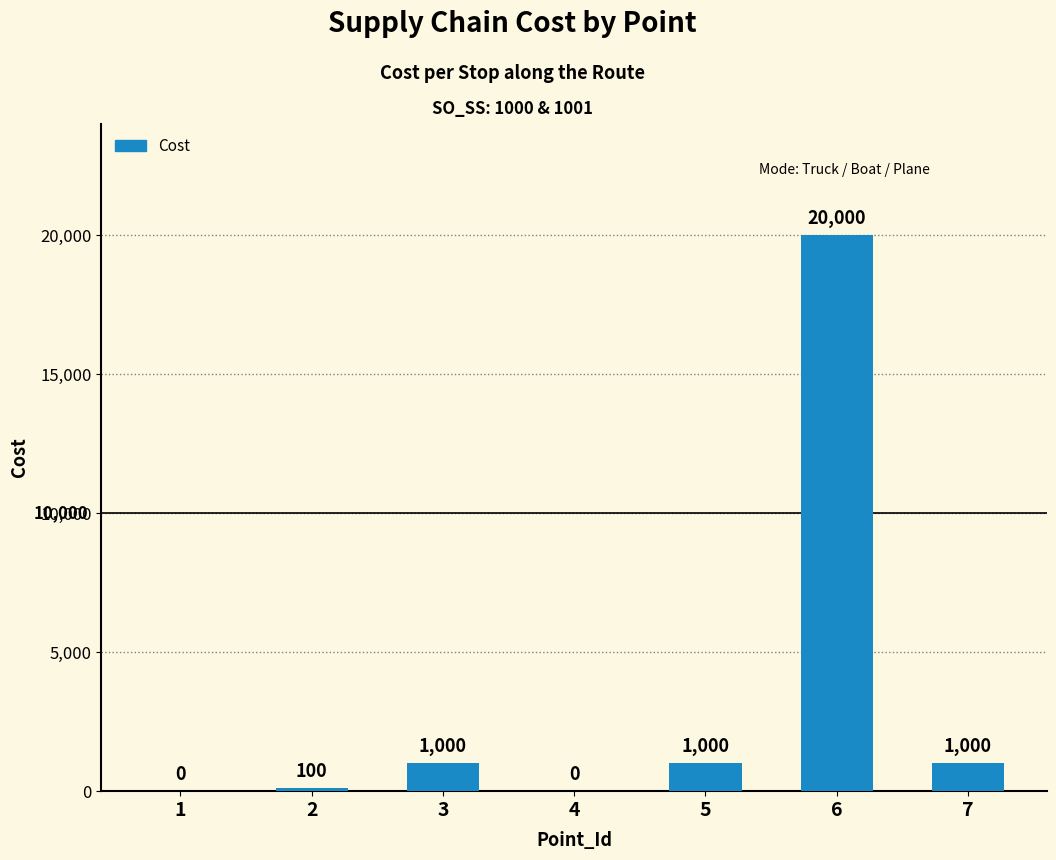

What is the maximum value shown in the chart?

20000